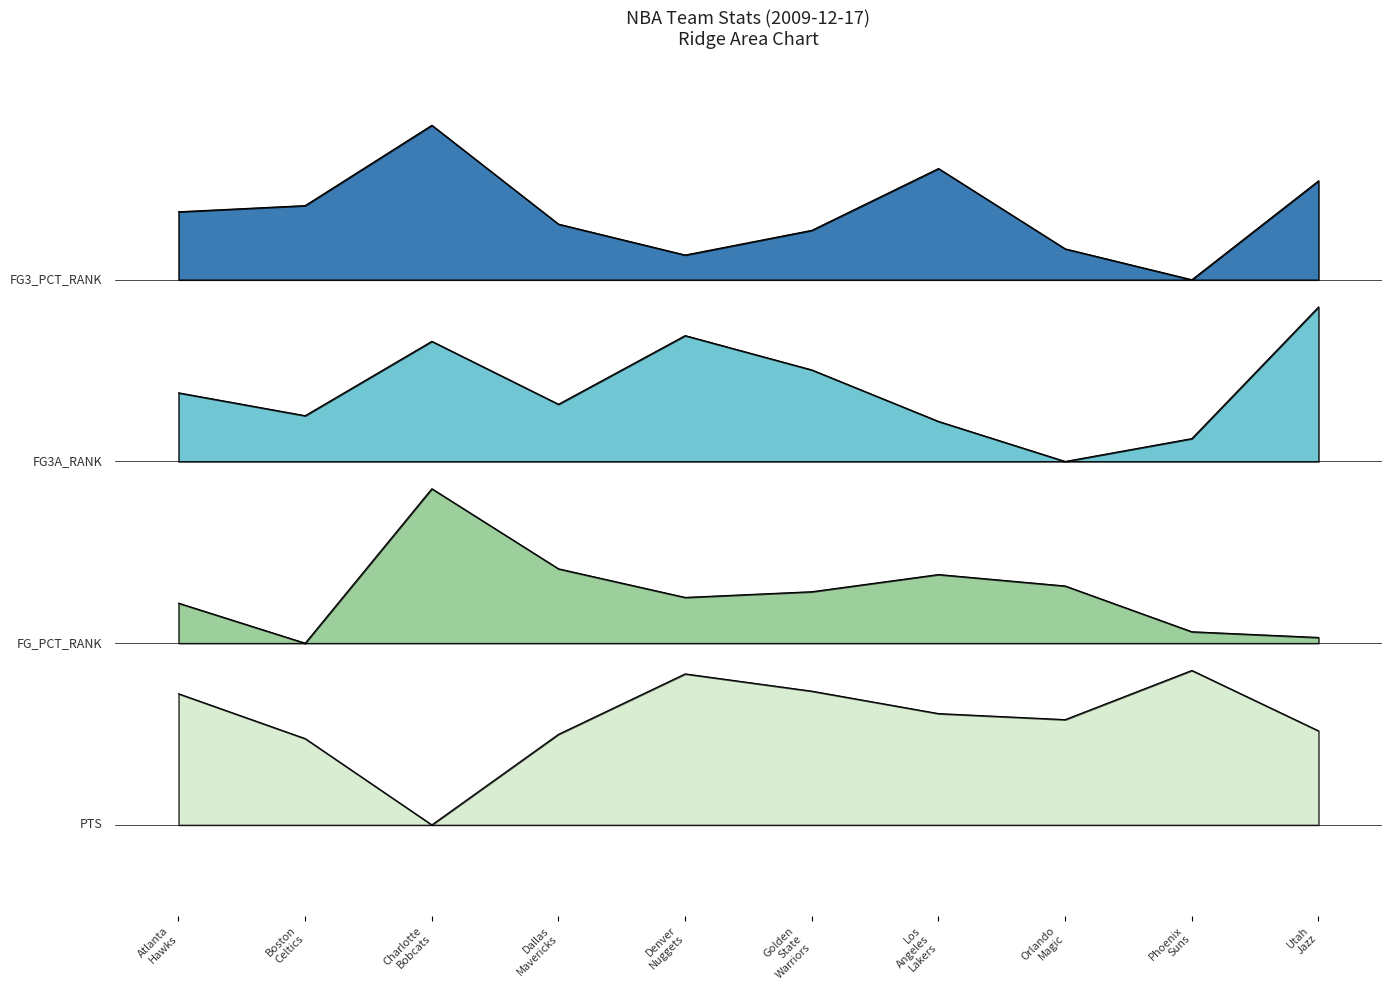

What are all the series names shown in the legend?

pts, fg_pct_rank, fg3a_rank, fg3_pct_rank